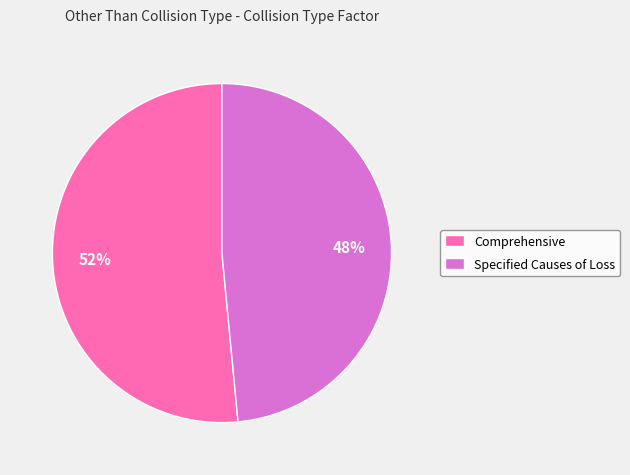

Between Comprehensive and Specified Causes of Loss, which is larger?

Comprehensive